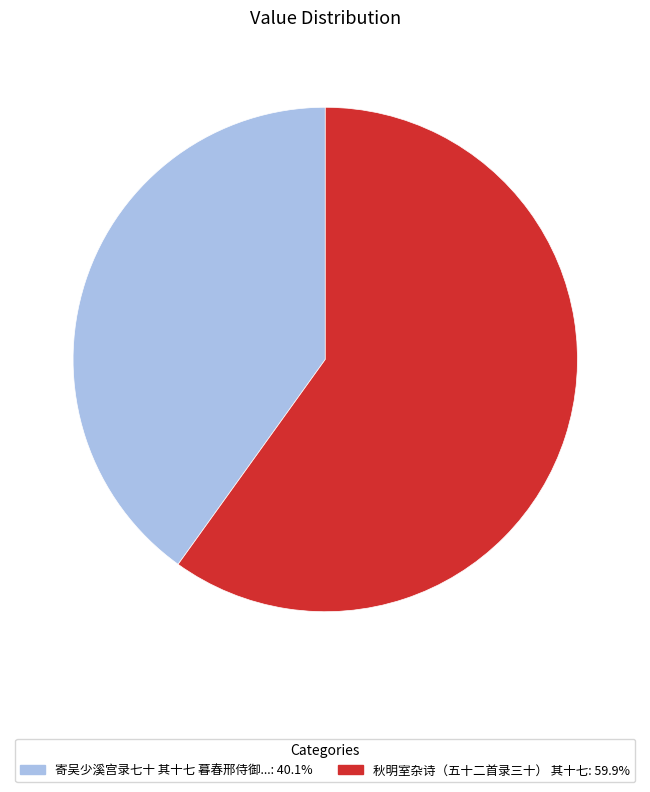

Is 寄吴少溪宫录七十 其十七 暮春邢侍御...: 40.1% the majority of the pie?

No